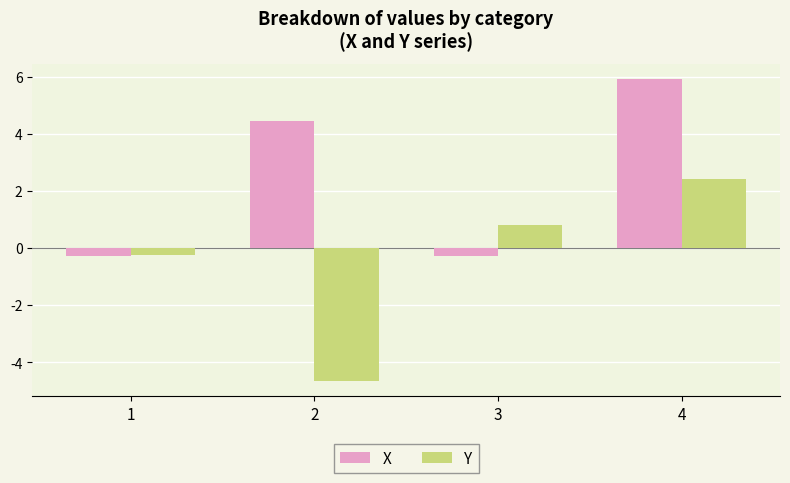

Reading left to right, transcribe all the data shown in this chart.

X: -0.3	4.5	-0.3	5.9
Y: -0.2	-4.7	0.8	2.4